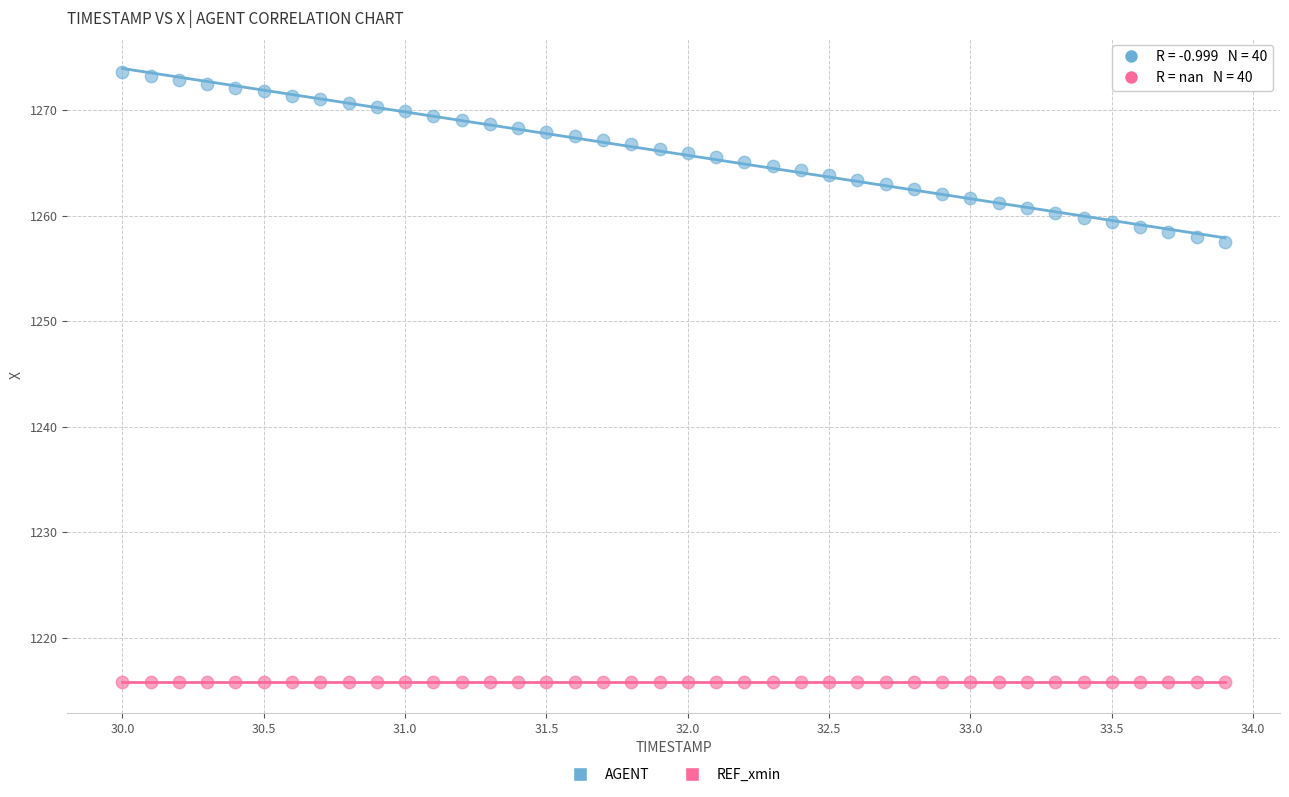

Which series contains the lowest Y value?

REF_xmin